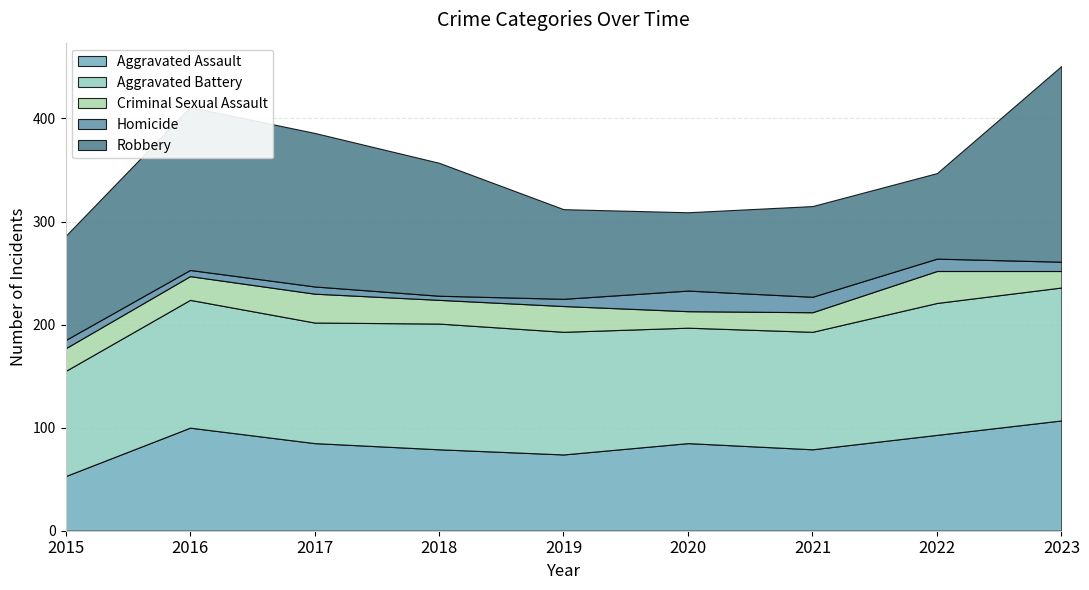

Between which two adjacent categories do Aggravated Battery and Robbery first intersect?

2015 and 2016